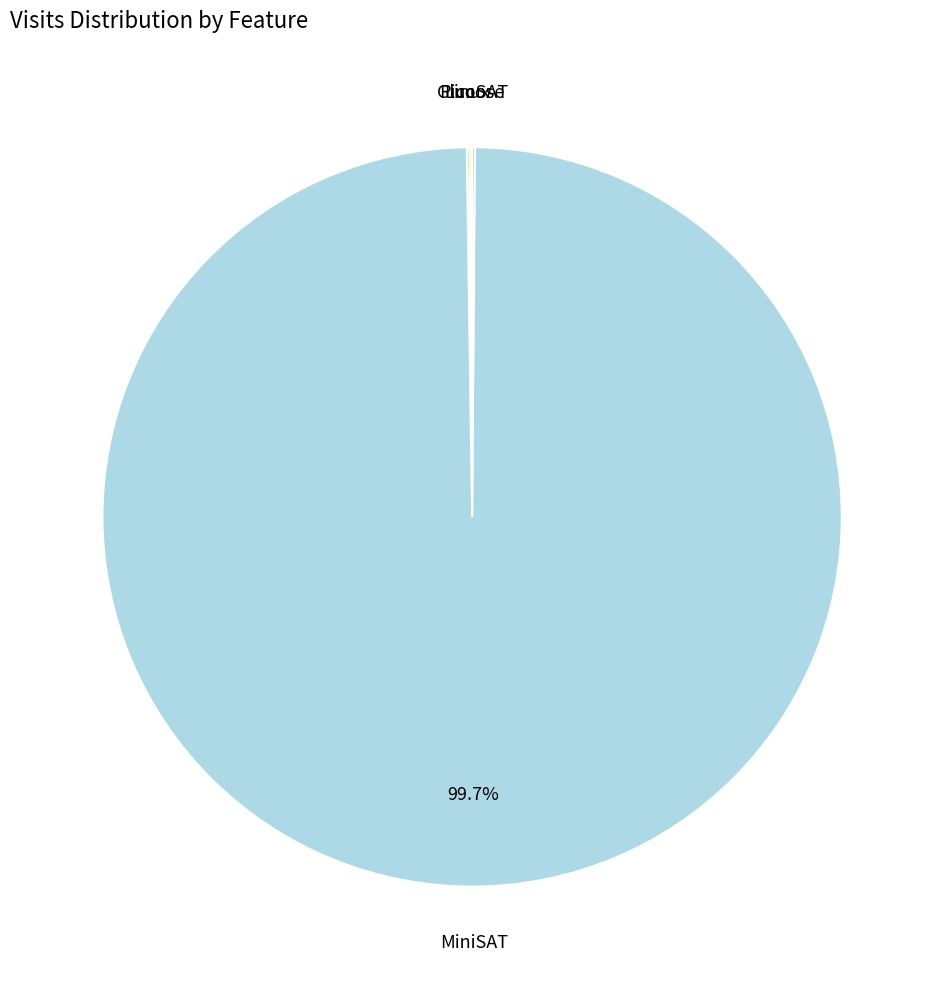

To the nearest percent, what is the difference between the largest and smallest slice percentages?

100%